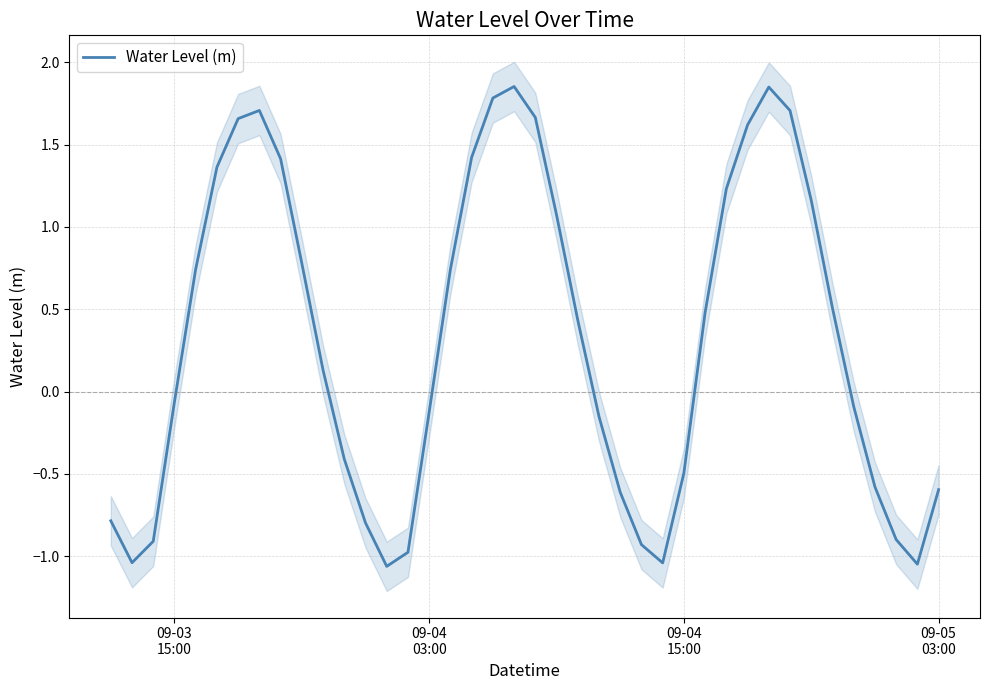

Reading left to right, what are all the values shown in this chart?

-0.8	-1.0	-0.9	-0.1	0.7	1.4	1.7	1.7	1.4	0.8	0.1	-0.4	-0.8	-1.1	-1.0	-0.1	0.7	1.4	1.8	1.9	1.7	1.1	0.4	-0.2	-0.6	-0.9	-1.0	-0.5	0.5	1.2	1.6	1.9	1.7	1.2	0.5	-0.1	-0.6	-0.9	-1.0	-0.6